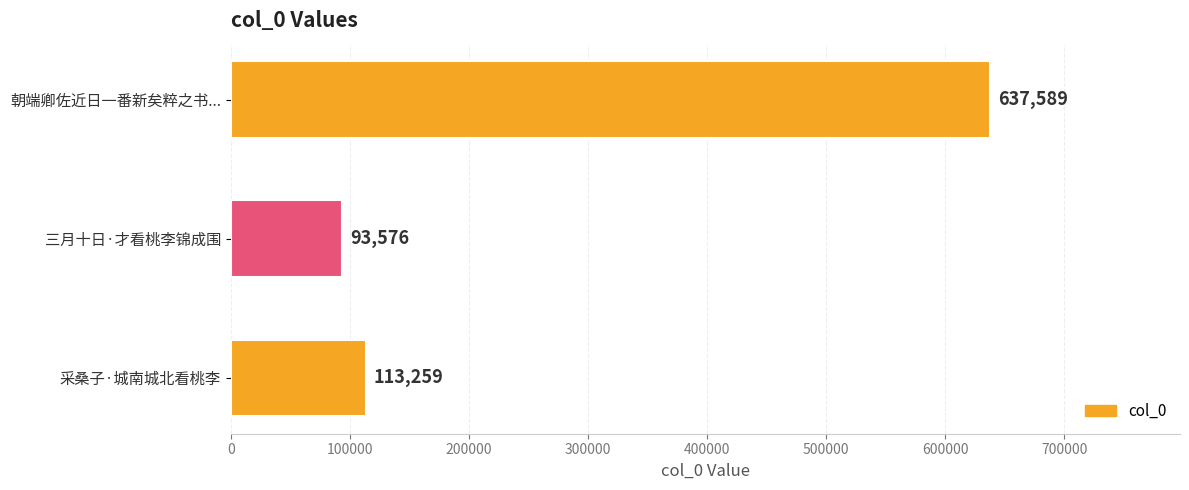

List the labels in order of value, largest first.

朝端卿佐近日一番新矣粹之书..., 采桑子·城南城北看桃李, 三月十日·才看桃李锦成围